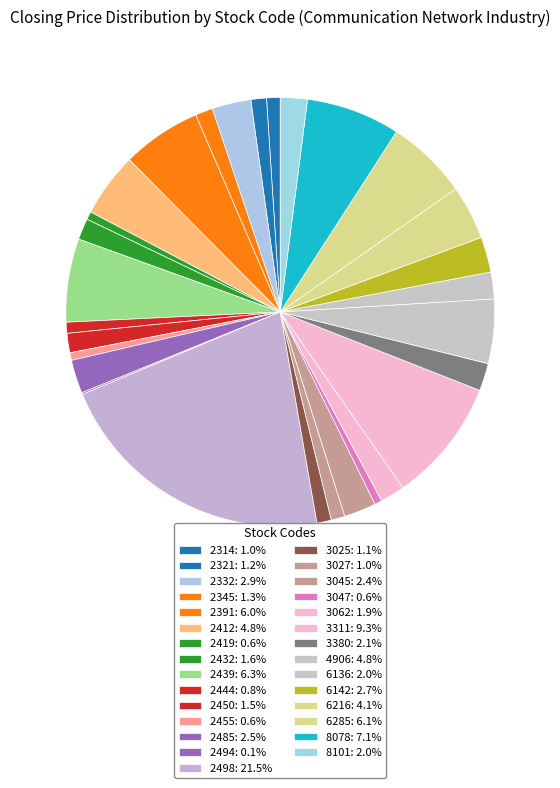

Combined, do 2412 and 2419 account for over 50%?

No